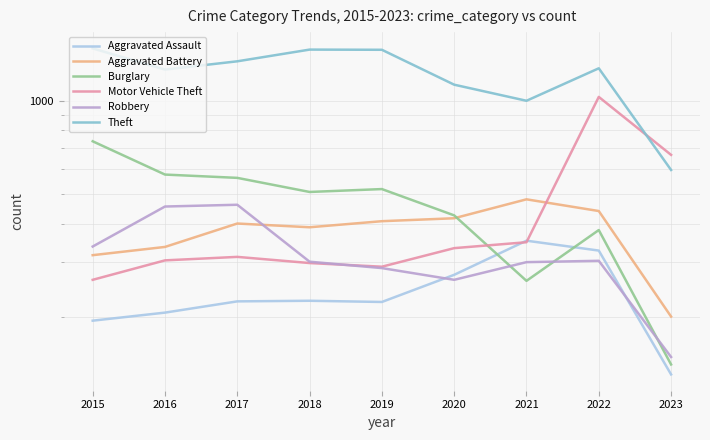

Reading left to right, extract all data points from this chart.

Aggravated Assault: 194	206	224	225	223	273	352	327	130
Aggravated Battery: 316	336	400	389	407	416	479	439	200
Burglary: 738	576	562	506	517	425	261	381	140
Motor Vehicle Theft: 263	304	312	298	290	333	348	1027	667
Robbery: 337	454	460	301	287	263	300	303	148
Theft: 1474	1259	1339	1461	1459	1125	998	1271	596